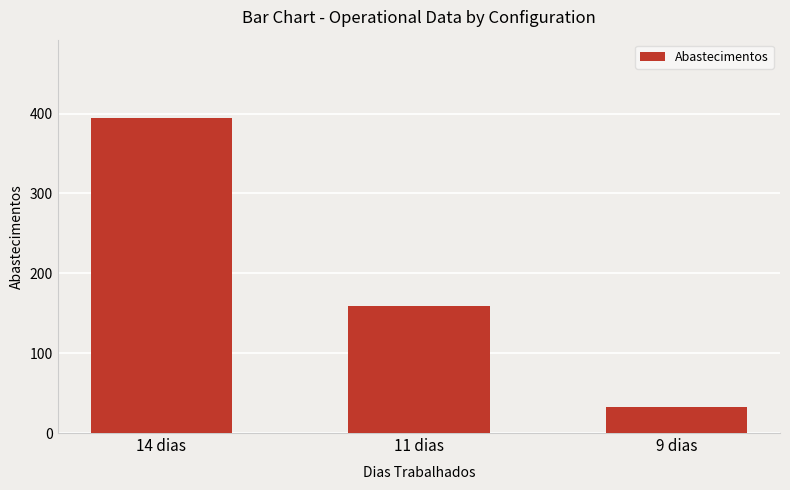

What is the label of the 2nd bar from the left?

11 dias